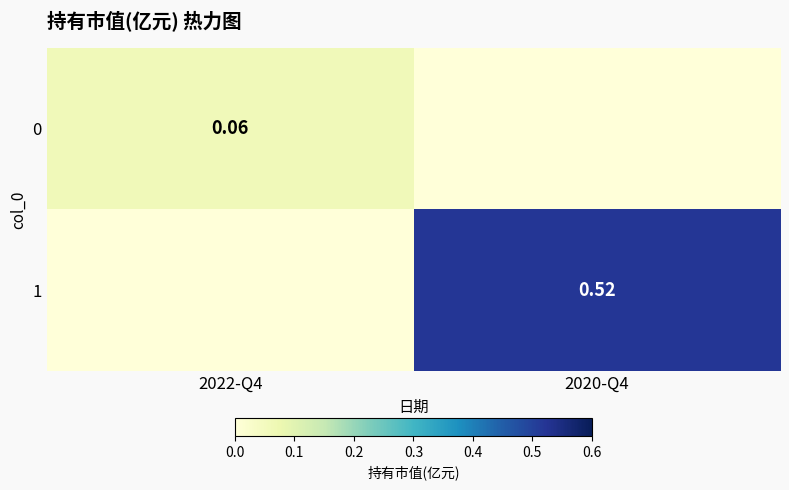

At which label is 1 closest to 0?

2022-Q4